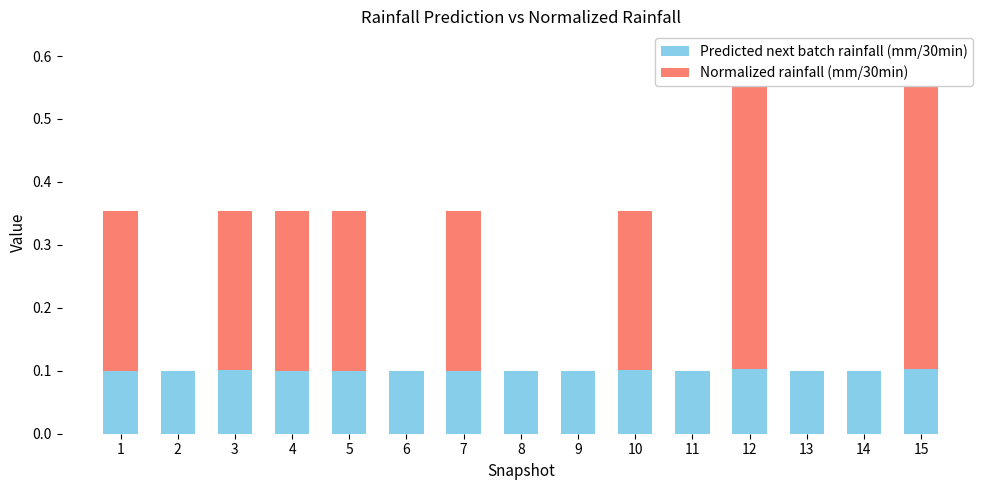

What is the lowest value of the Predicted next batch rainfall (mm/30min) series?

0.1